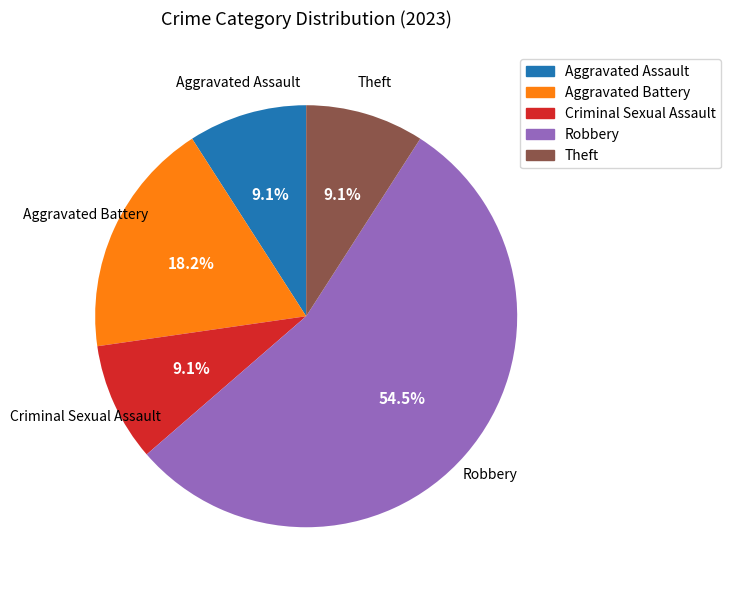

To the nearest percent, what is the average slice percentage?

20%